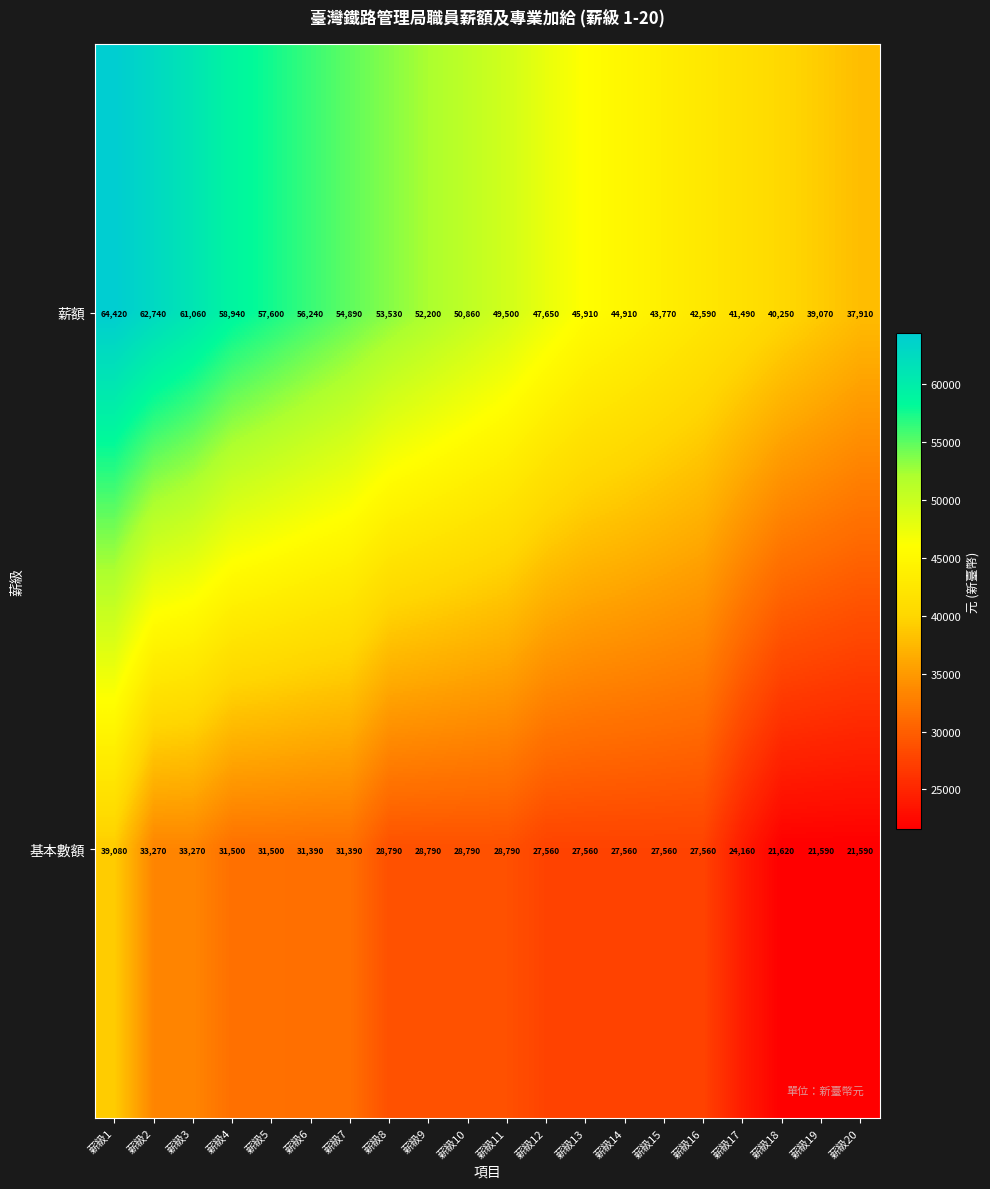

Which series has the largest range (max minus min)?

薪額